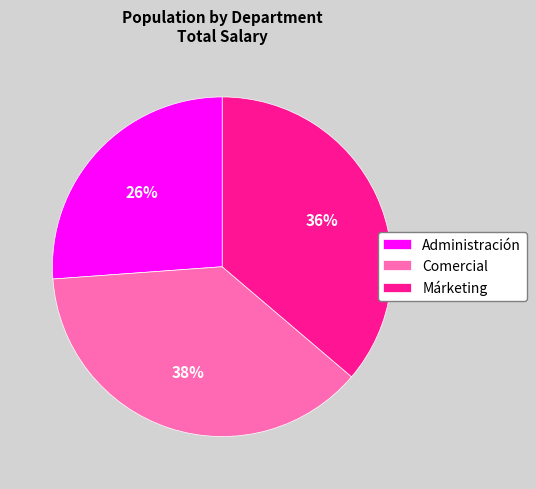

How many slices are in this pie chart?

3